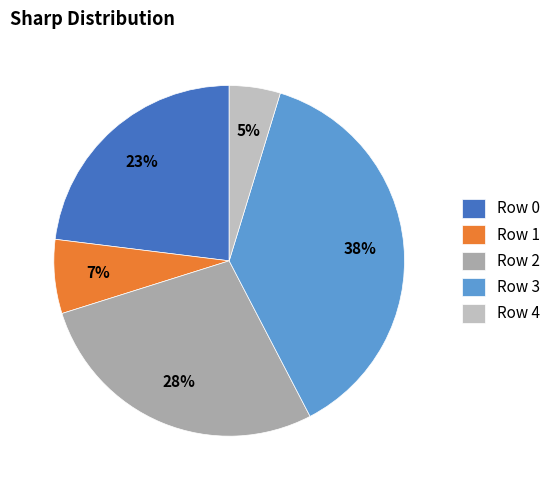

Which slice is the smallest?

Row 4